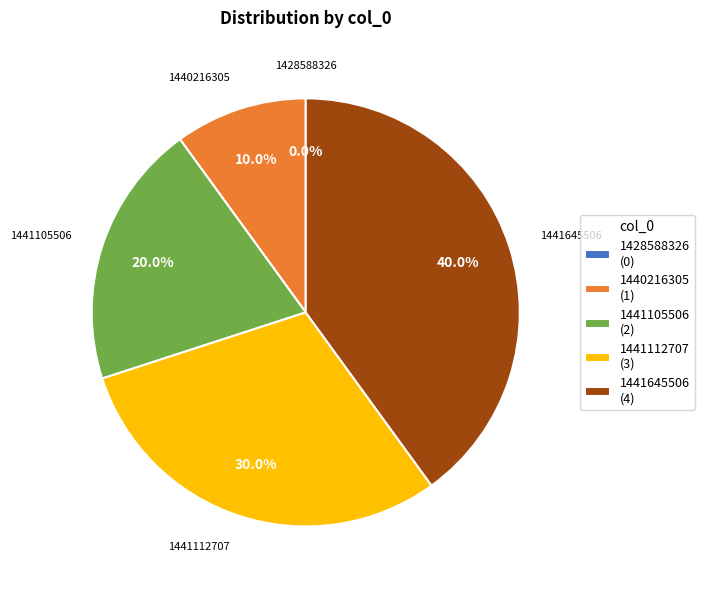

Is it true that 1440216305 is 10% of the pie?

True